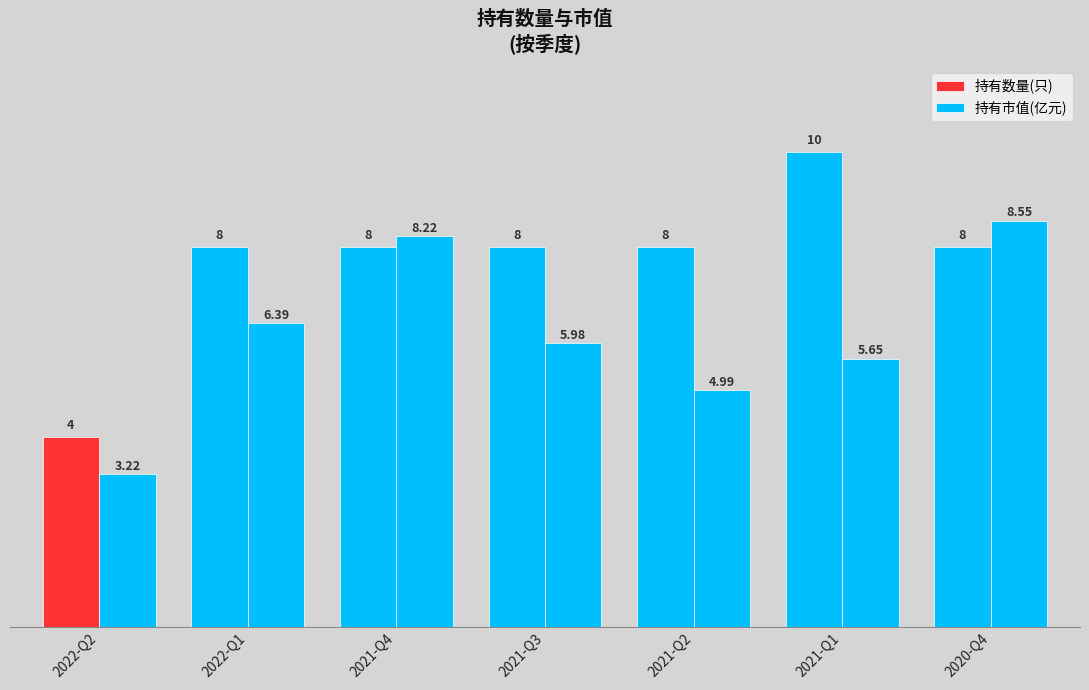

How many groups of bars are there?

7